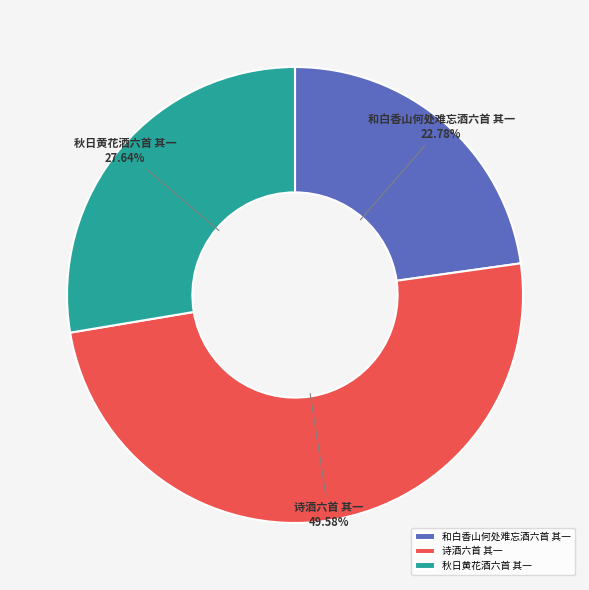

What percentage is the 秋日黄花酒六首 其一 slice, to the nearest percent?

28%